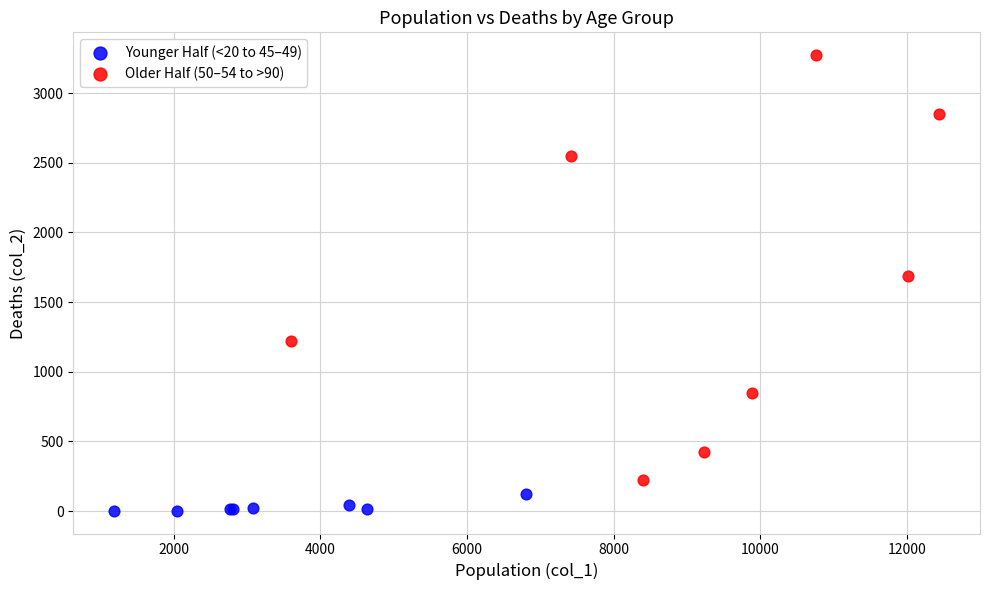

Which series contains the highest Y value?

Older Half (50–54 to >90)